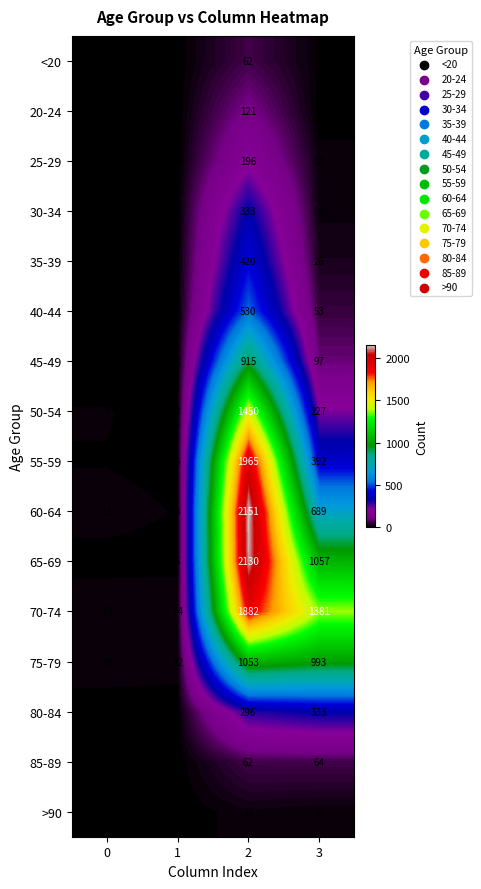

How many categories are shown in the chart?

4